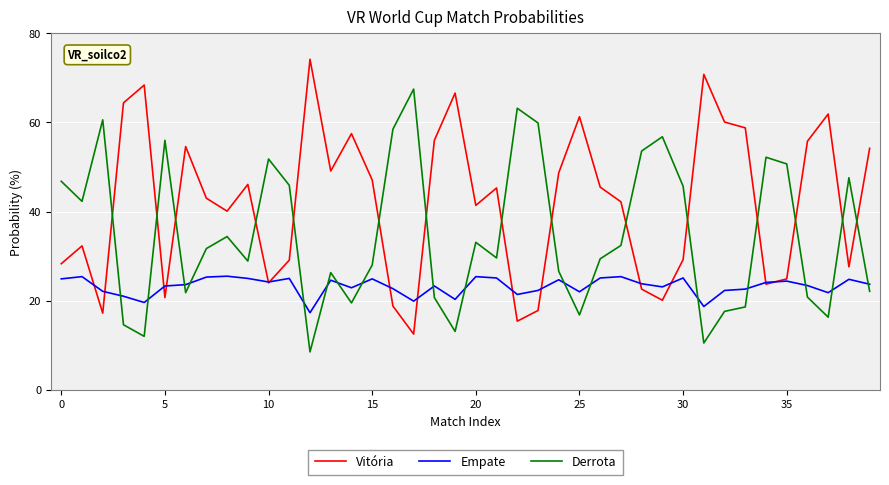

Which series has the largest total across all categories?

Vitória